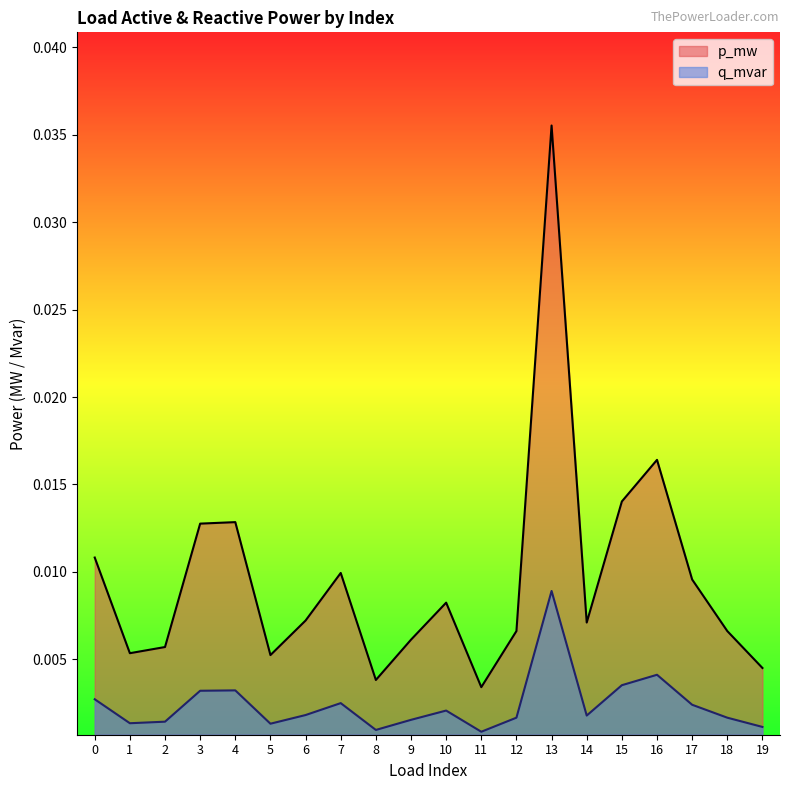

Rank the series by their maximum value, from lowest to highest.

q_mvar, p_mw